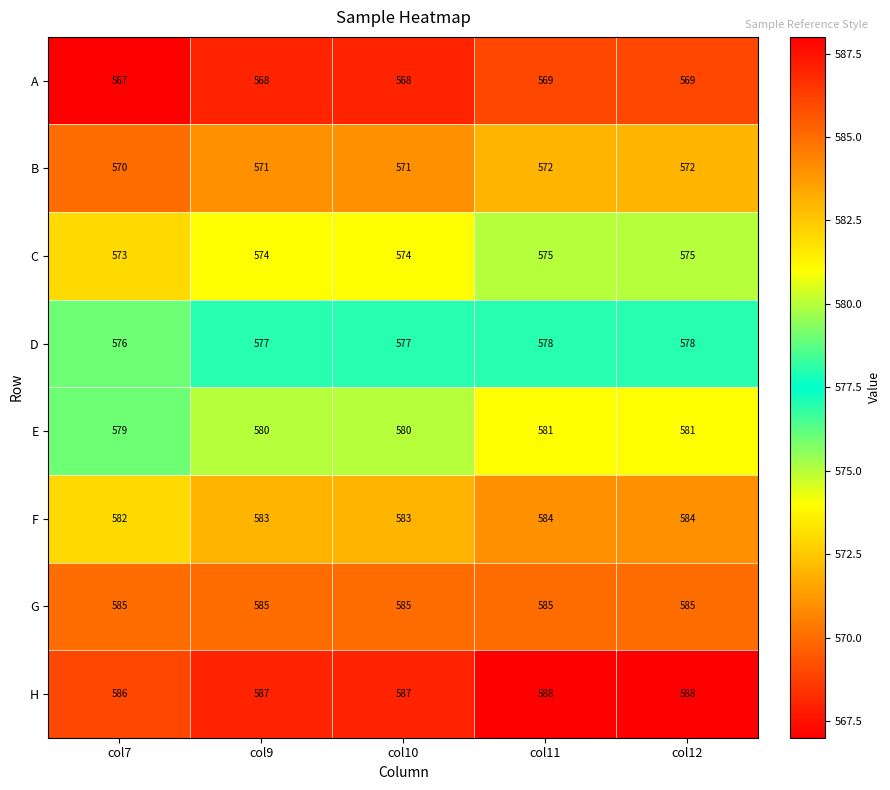

What is the approximate value of E at col9?

580